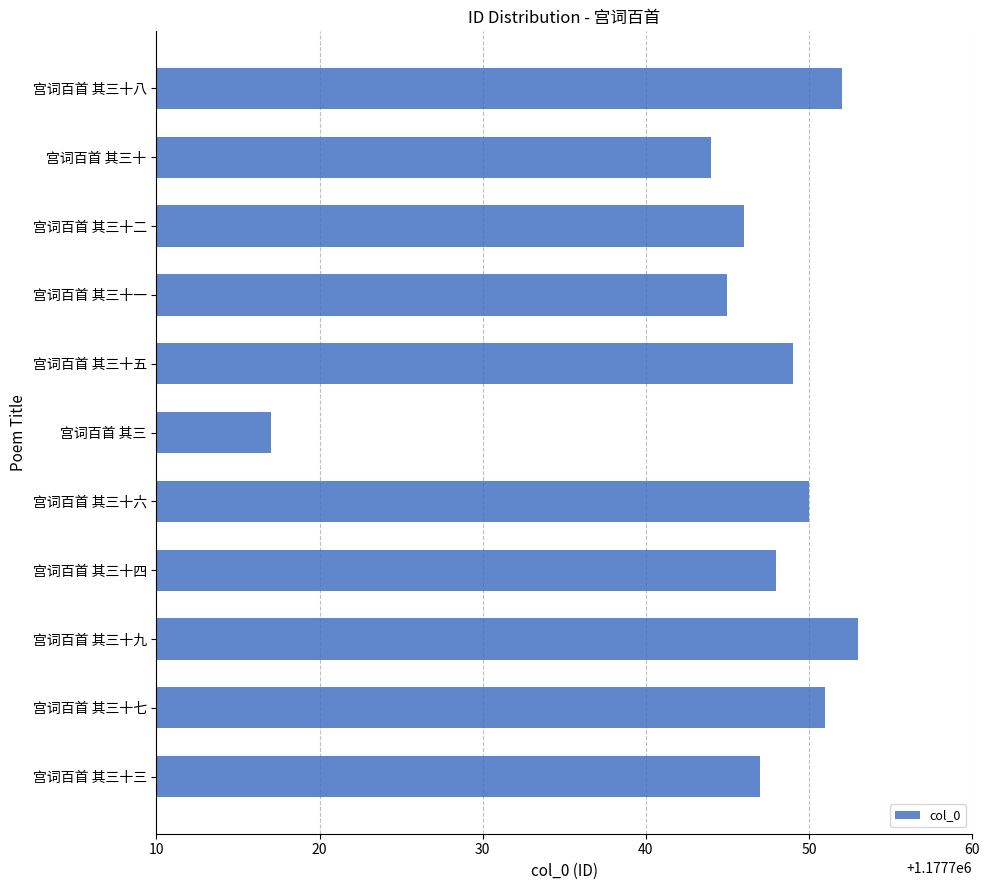

The value at 宫词百首 其三十 is 603352. True or false?

False